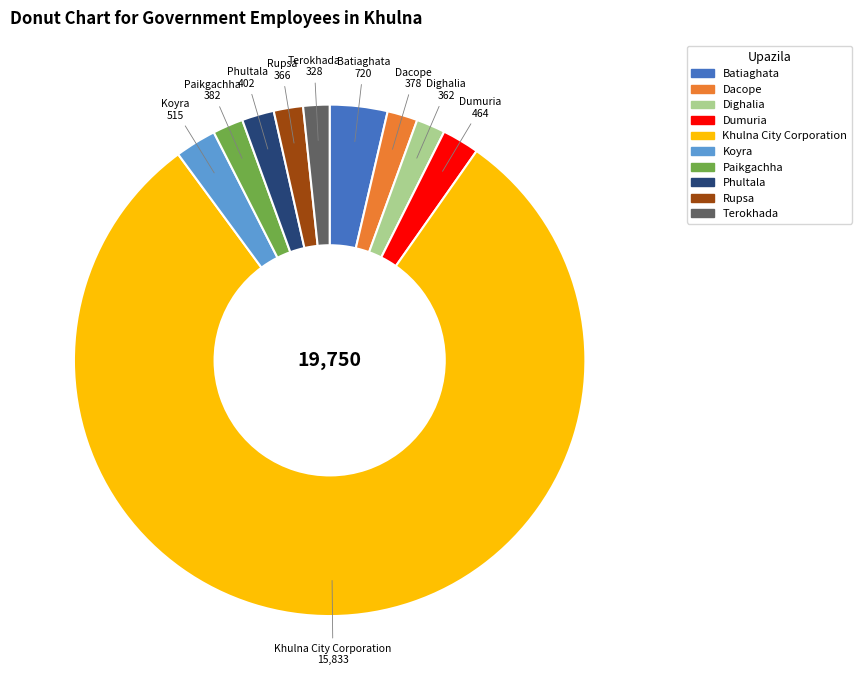

Approximately how many times larger is the value at Batiaghata compared to Dacope?

1.9